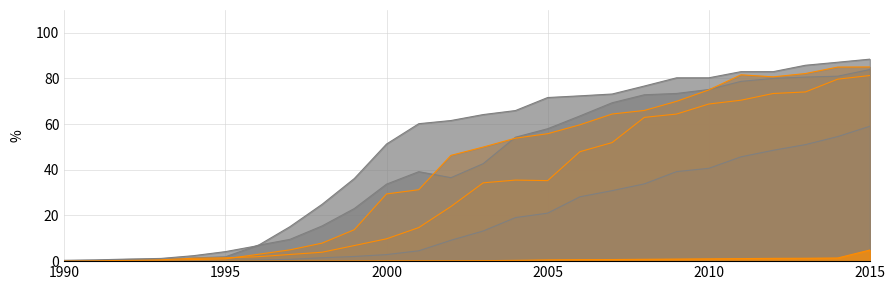

At which label is Belgium closest to 42?

2002